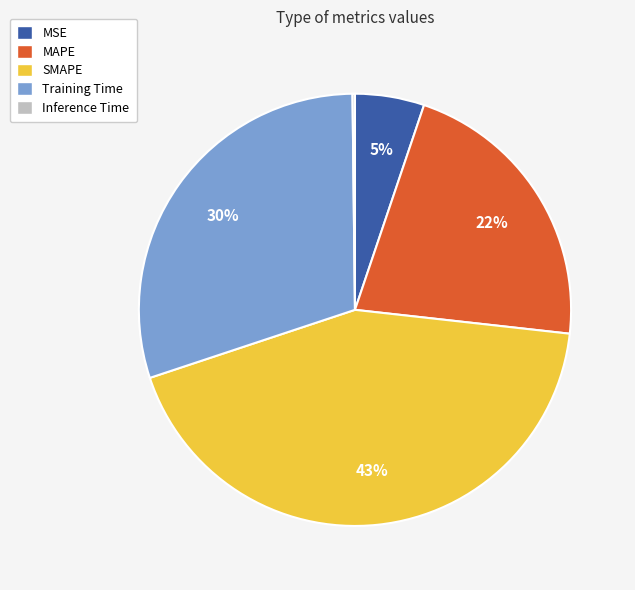

Which slice is the largest?

SMAPE